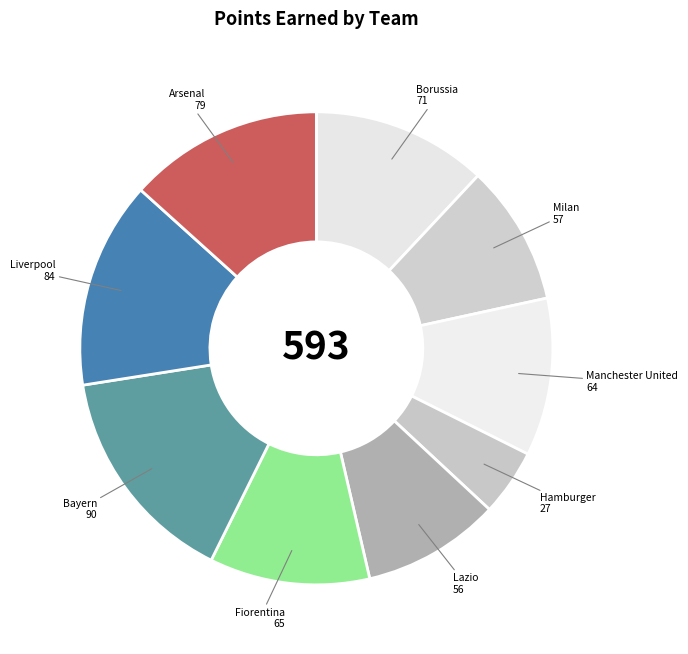

Between Lazio and Hamburger, which is larger?

Lazio